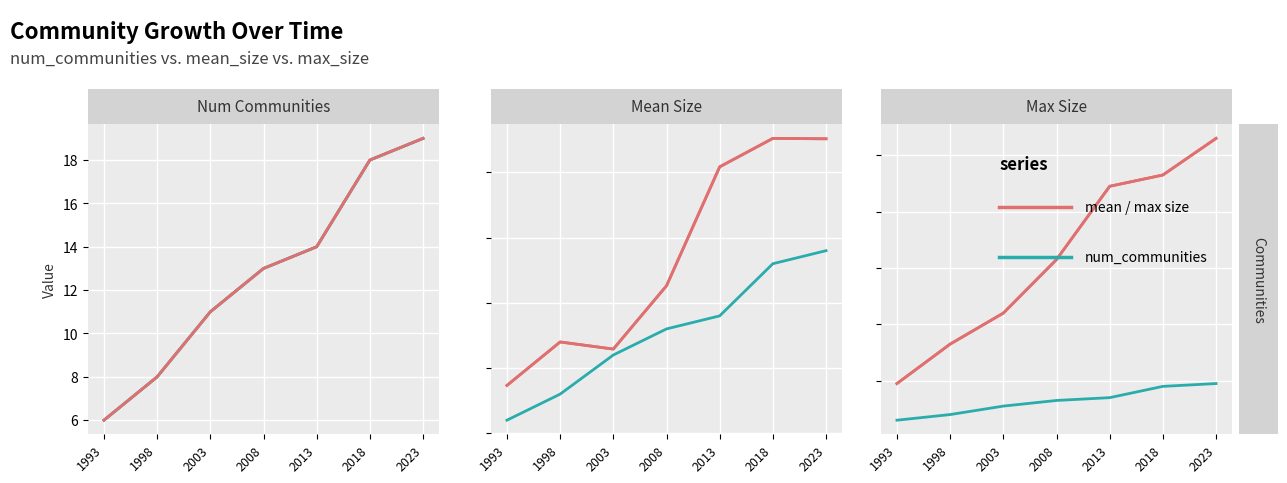

Reading left to right, what are all the values shown in this chart?

num_communities: 6.0	8.0	11.0	13.0	14.0	18.0	19.0
mean_size: 8.7	12.0	11.5	16.3	25.4	27.6	27.6
max_size: 19.0	33.0	44.0	63.0	89.0	93.0	106.0